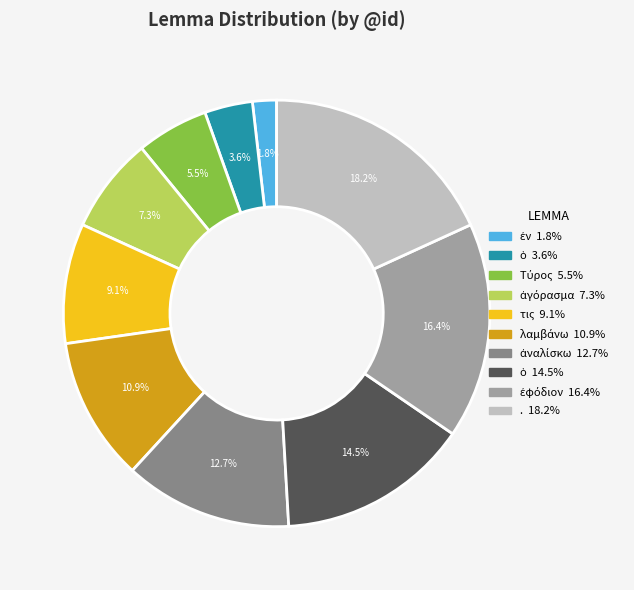

Is there any slice that represents more than half of the pie?

No